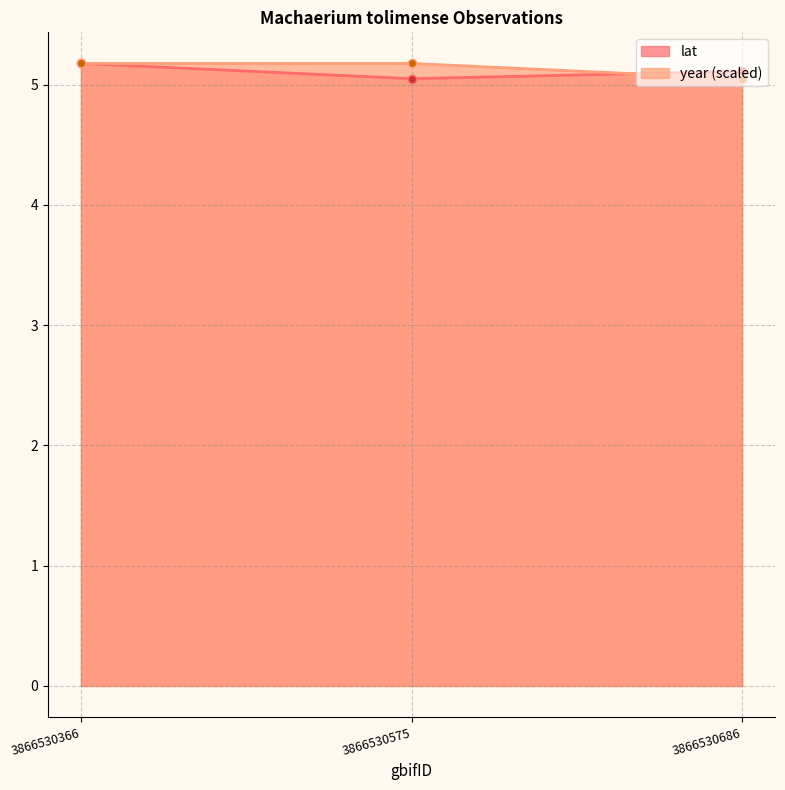

Reading right to left, what are all the values shown in this chart?

lat: 5.1	5.0	5.2
year: 5.0	5.2	5.2